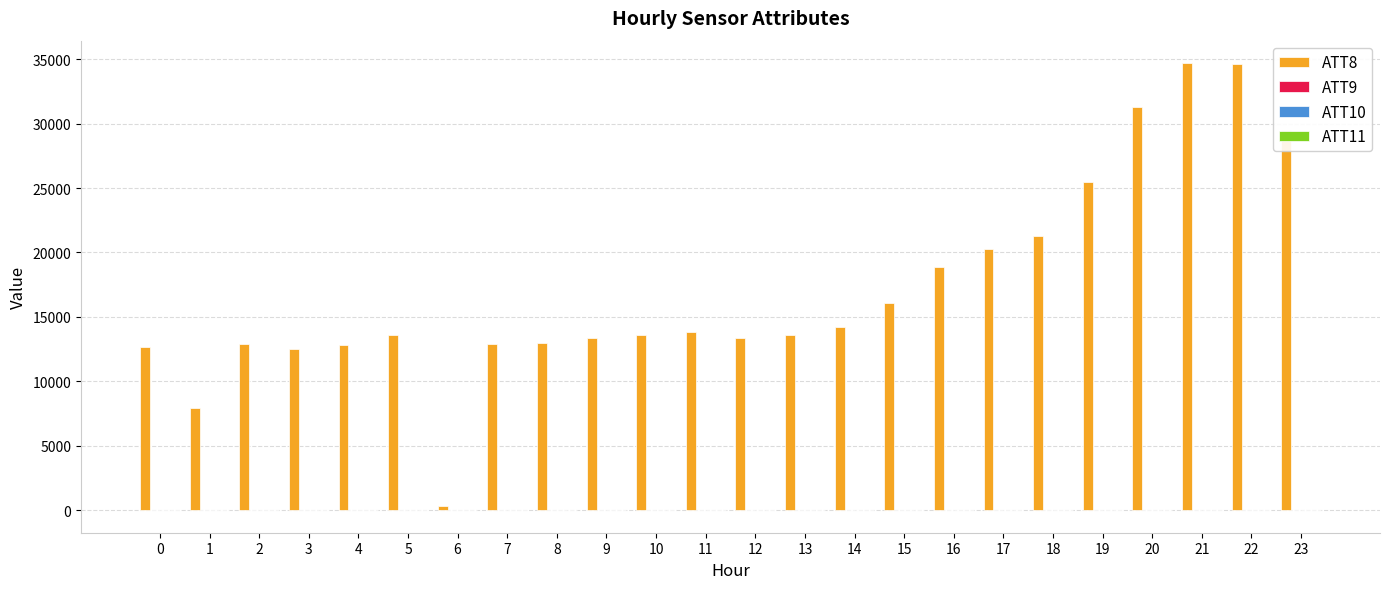

What is the greatest value displayed?

34700.0